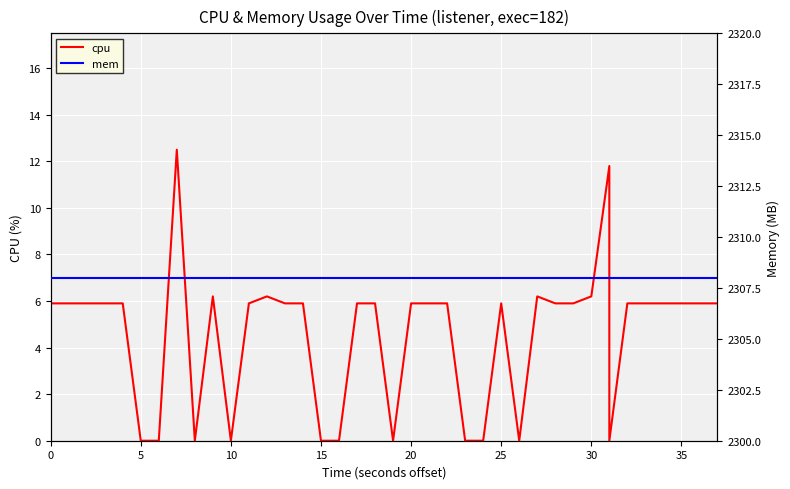

True or false: mem has a value of 1536.1 at 35.

False